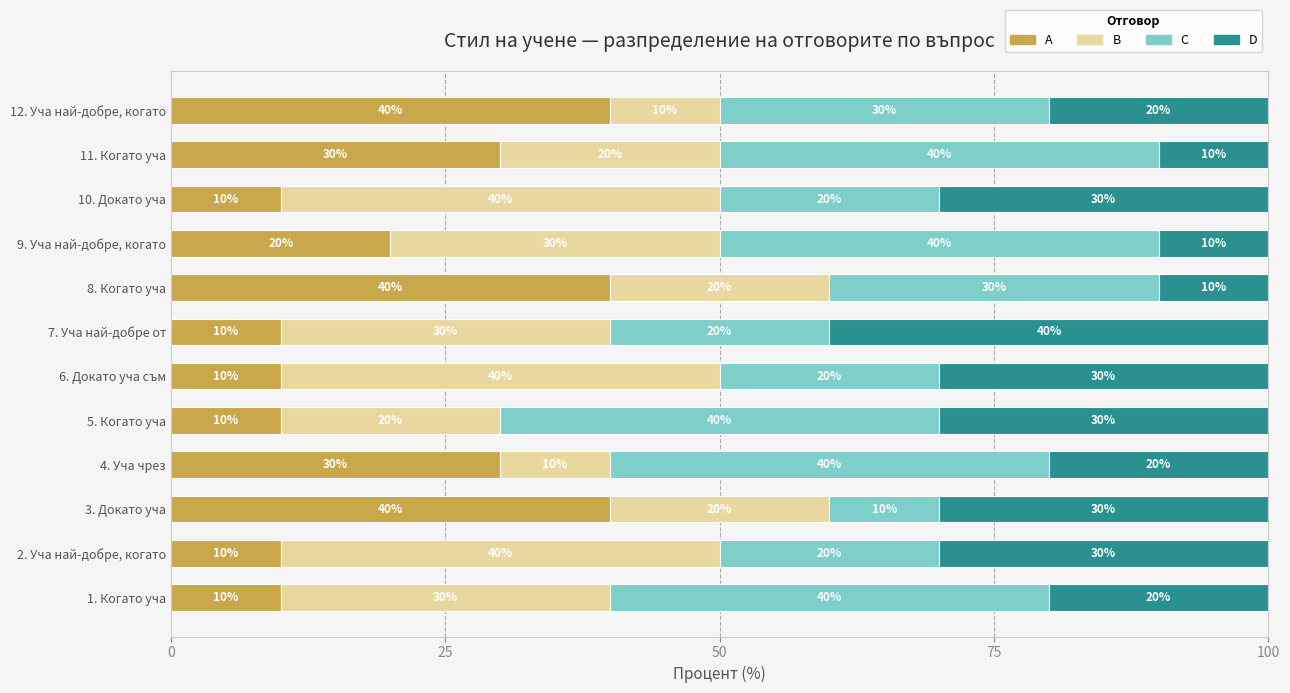

True or false: A has a value of 10 at 6. Докато уча съм.

True